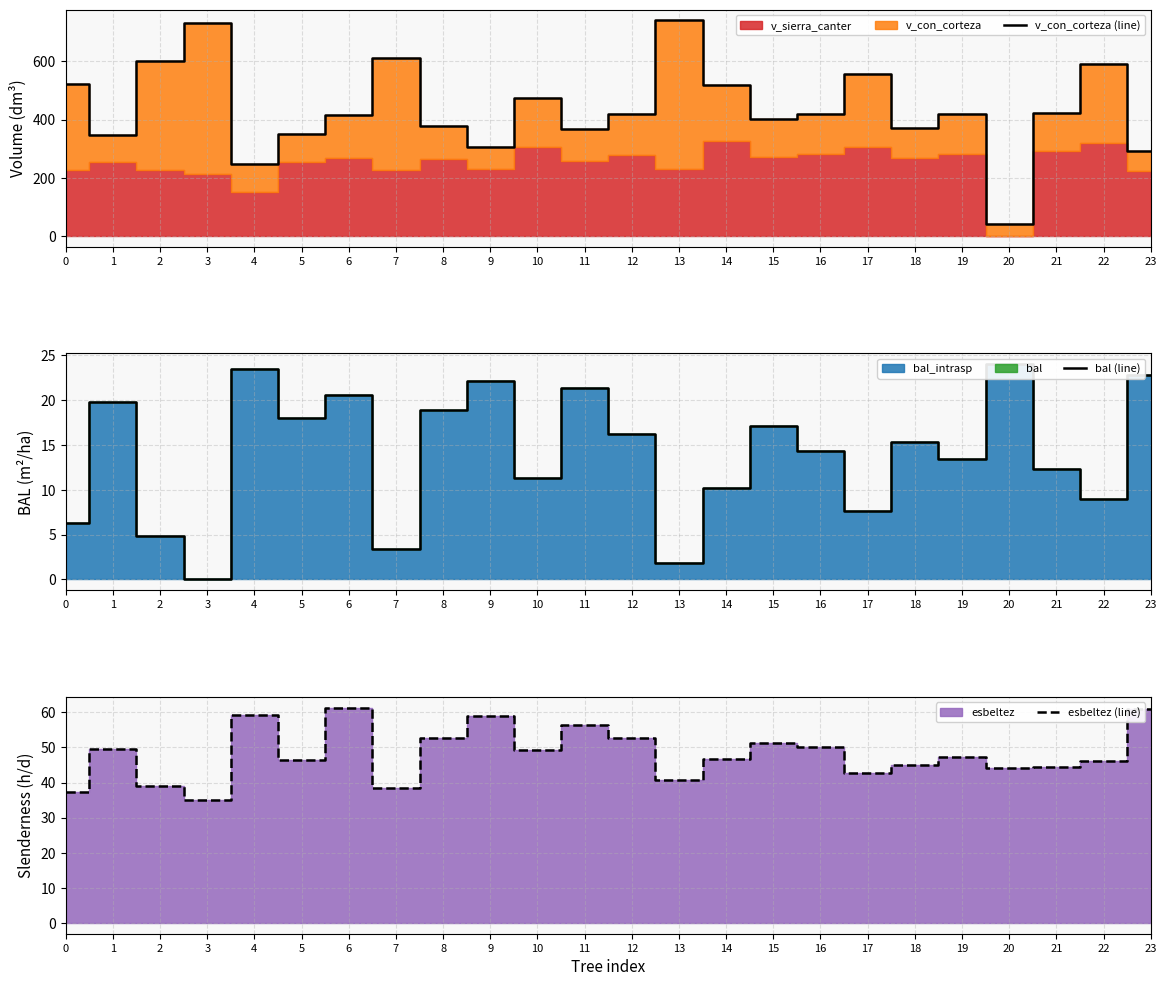

What is the minimum value for v_con_corteza (line)?

41.0